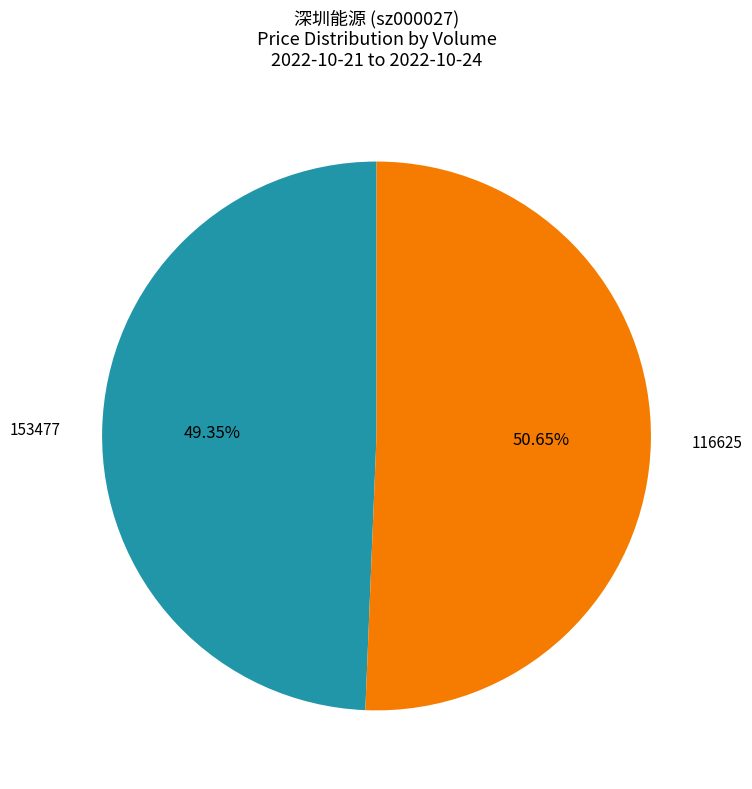

The 116625 slice represents 36% of the pie. True or false?

False